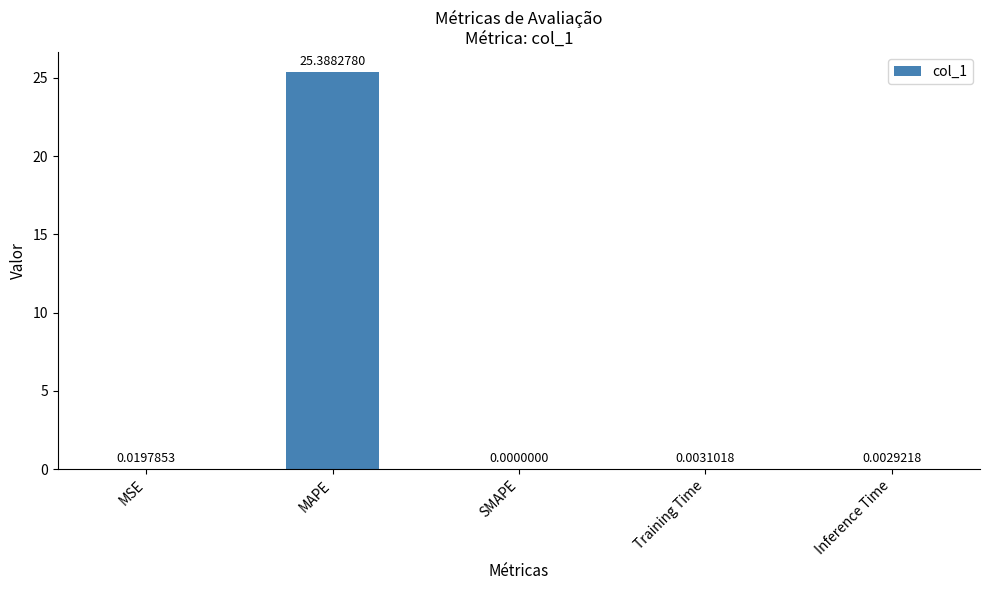

Is it true that the value at MAPE is 25.4?

True